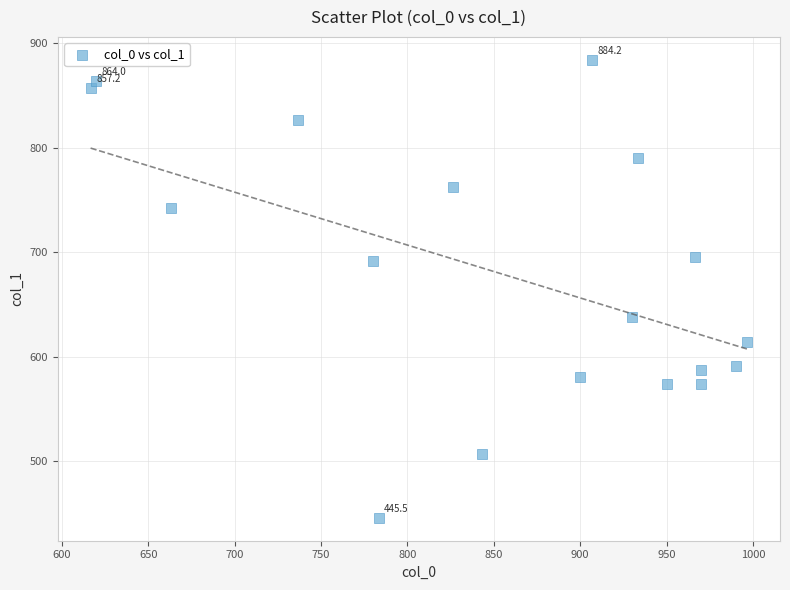

What is the range of X values (max minus min)?

380.0